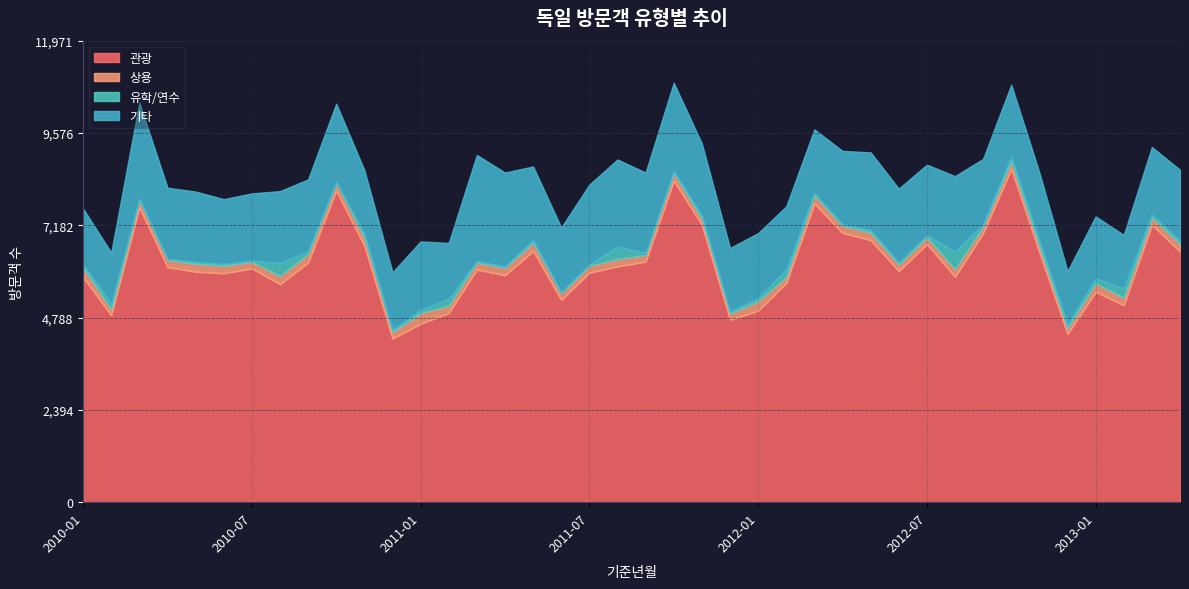

Read the 기타 value at 2011-07.

2074